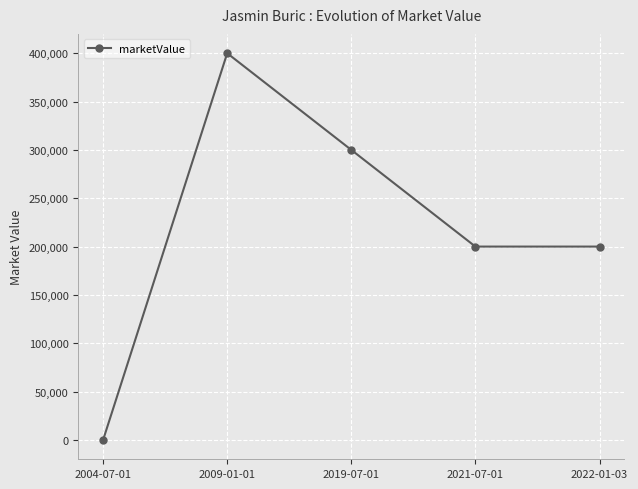

The chart shows a value of 184632 at 2004-07-01. True or false?

False